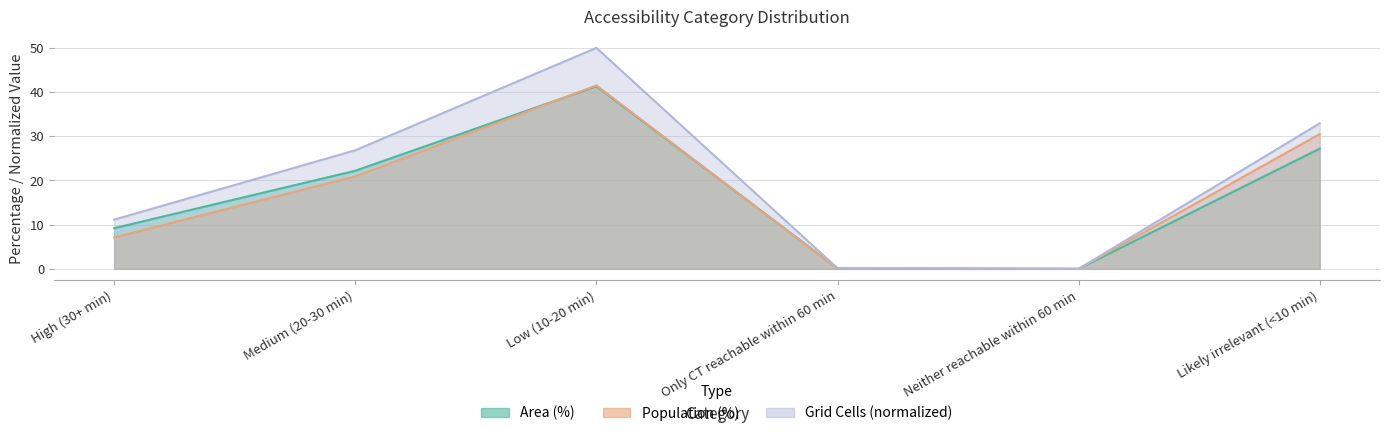

Which series has the largest total across all categories?

Grid Cells